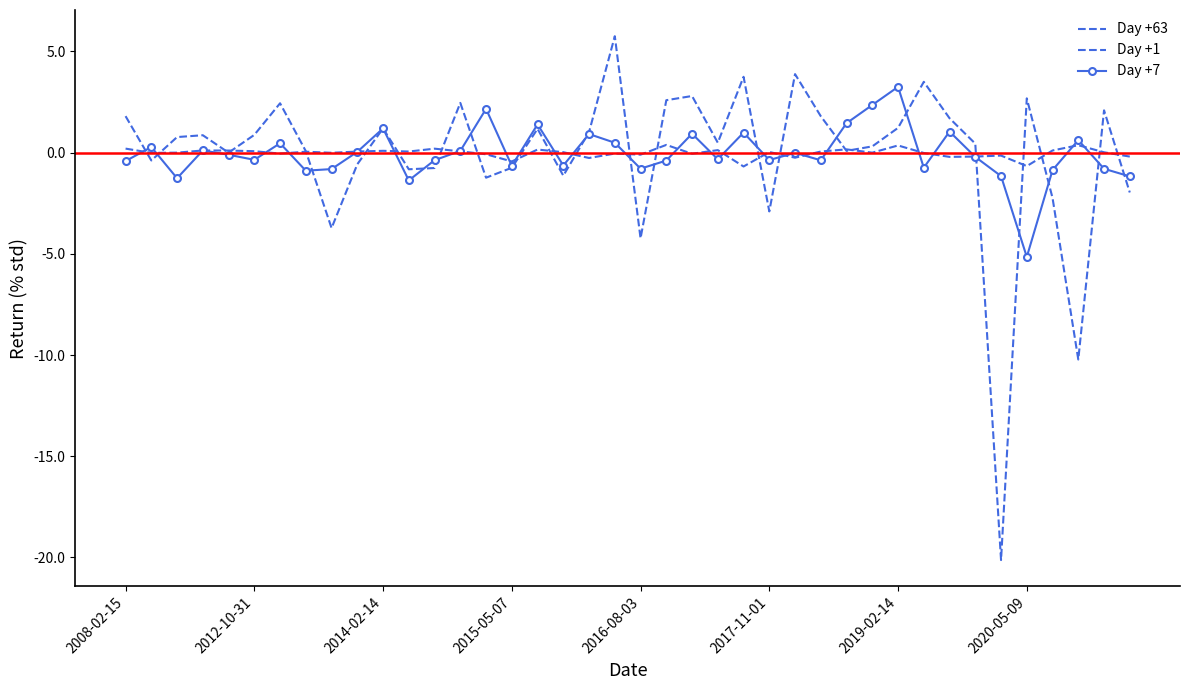

Reading left to right, transcribe all the data shown in this chart.

Day +63: 1.8	-0.4	0.8	0.9	0.0	0.9	2.4	0.1	-3.7	-0.6	1.2	-0.8	-0.8	2.5	-1.2	-0.7	1.2	-1.1	1.0	5.8	-4.2	2.6	2.8	0.5	3.7	-2.9	3.9	1.8	0.1	0.3	1.2	3.5	1.7	0.4	-20.1	2.7	-2.2	-10.2	2.1	-2.0
Day +1: 0.2	-0.0	0.0	0.1	0.1	0.1	-0.0	0.0	-0.0	0.1	0.1	0.1	0.2	0.1	-0.1	-0.4	0.2	0.0	-0.3	-0.0	-0.1	0.4	-0.1	0.1	-0.7	0.0	-0.2	0.1	0.2	0.0	0.4	-0.0	-0.2	-0.2	-0.1	-0.7	0.1	0.4	0.0	-0.2
Day +7: -0.4	0.3	-1.3	0.1	-0.1	-0.4	0.5	-0.9	-0.8	0.0	1.2	-1.4	-0.4	0.1	2.2	-0.7	1.4	-0.6	0.9	0.5	-0.8	-0.4	0.9	-0.3	1.0	-0.4	-0.0	-0.4	1.5	2.4	3.3	-0.7	1.0	-0.2	-1.2	-5.2	-0.9	0.6	-0.8	-1.2